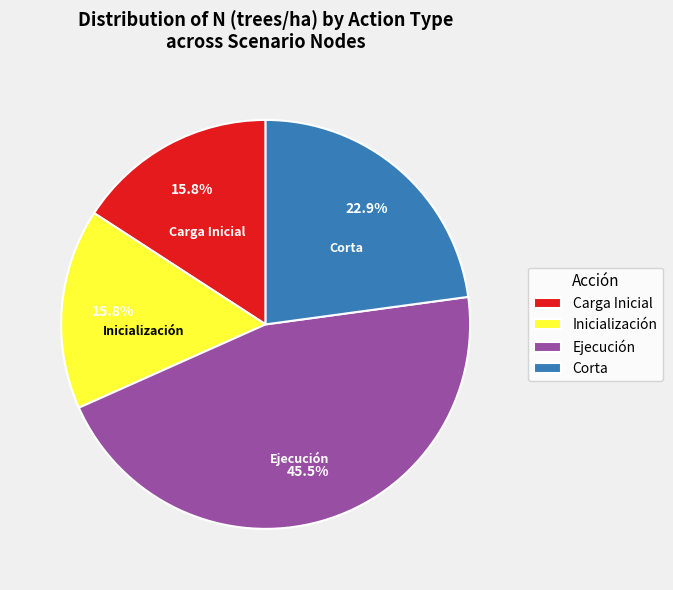

To the nearest percent, what is the average slice percentage?

25%